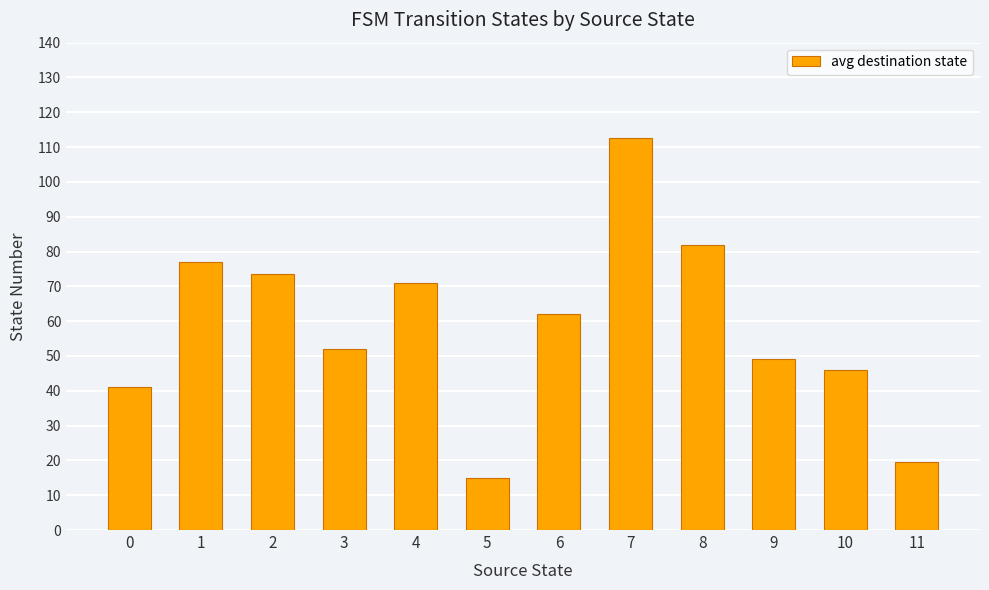

Where is the data nearest to the value 63?

6